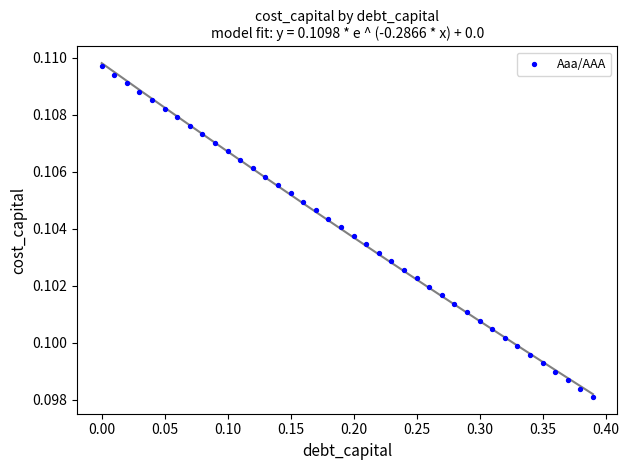

What is the range of X values (max minus min)?

0.4